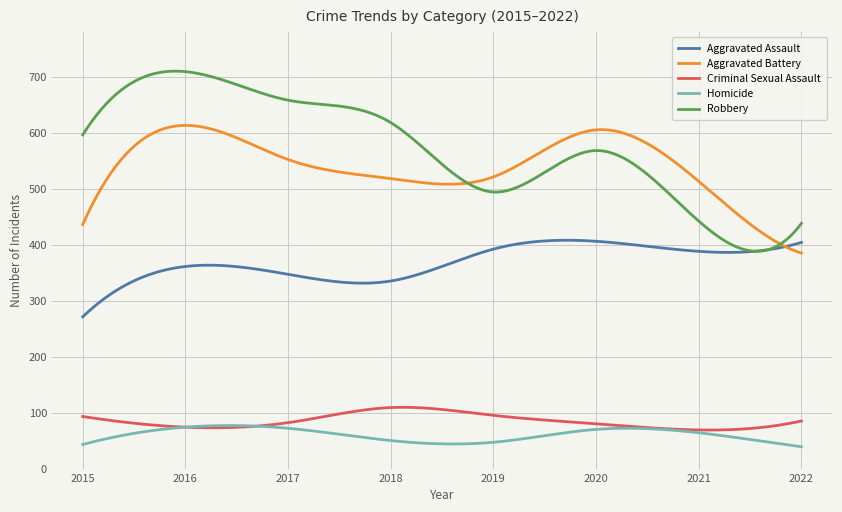

True or false: Robbery and Criminal Sexual Assault intersect in this chart.

False